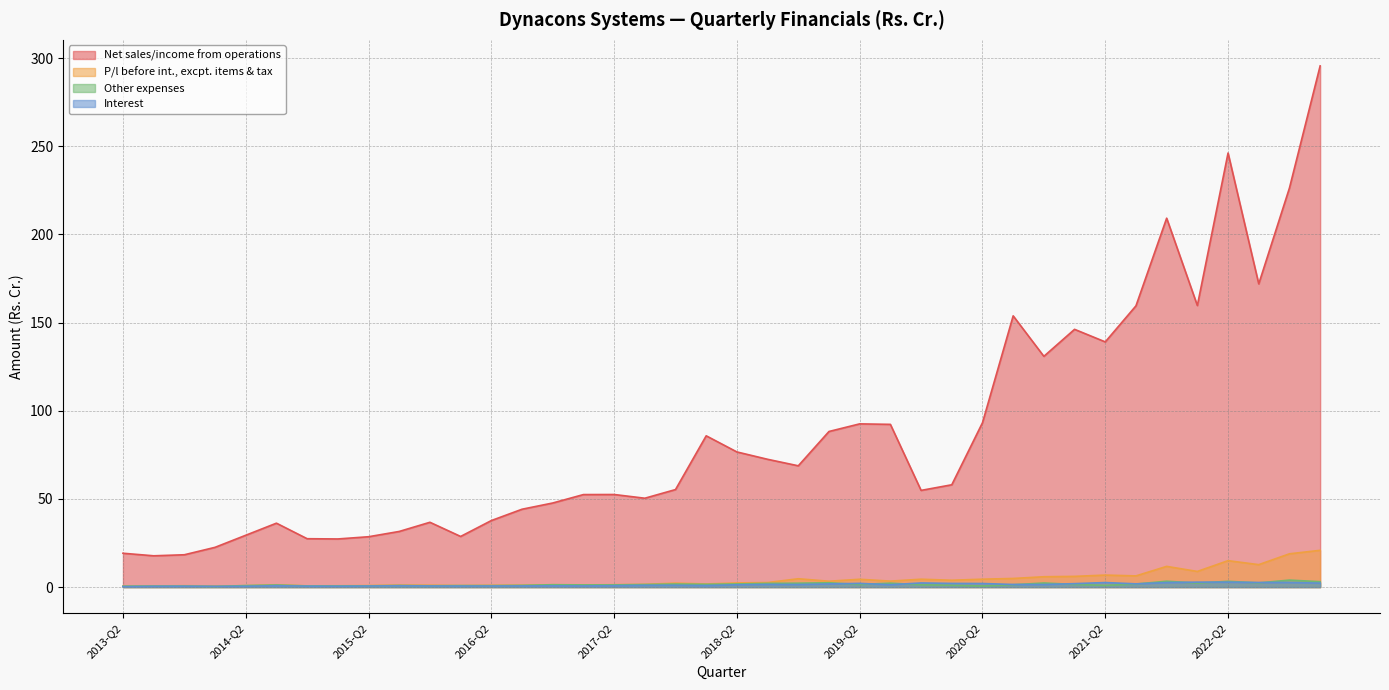

In Net sales/income from operations, how many points are lower than both neighbors (excluding endpoints)?

10